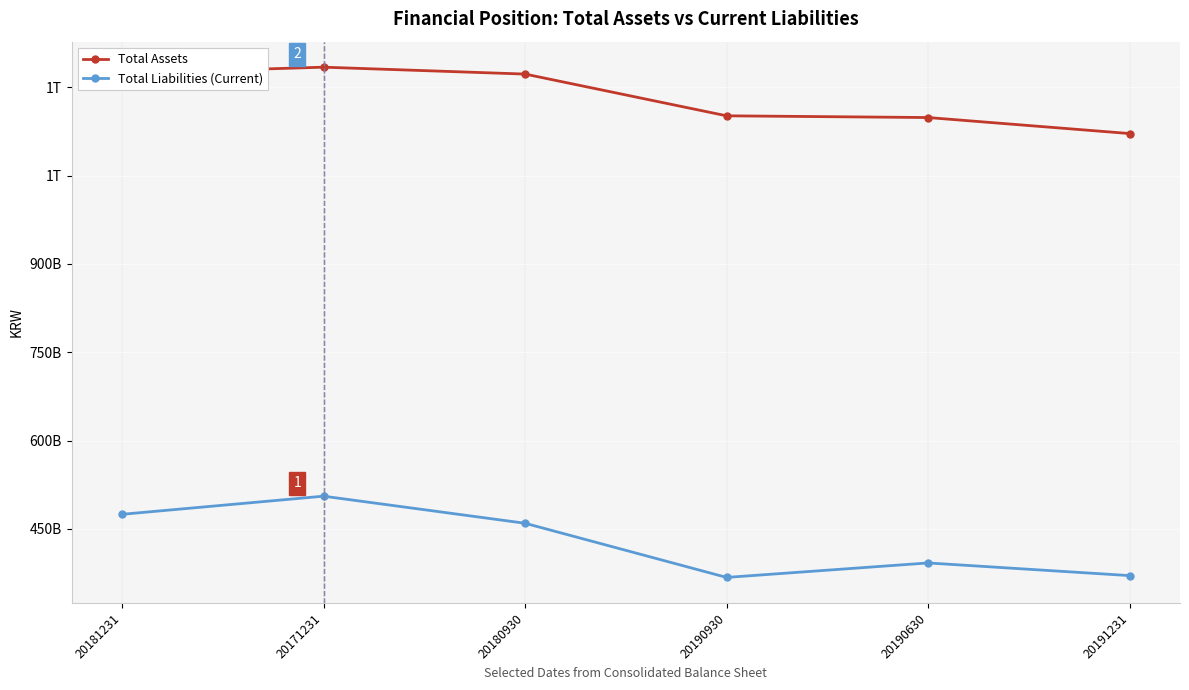

What are all the series names shown in the legend?

Total Assets, Total Liabilities (Current)